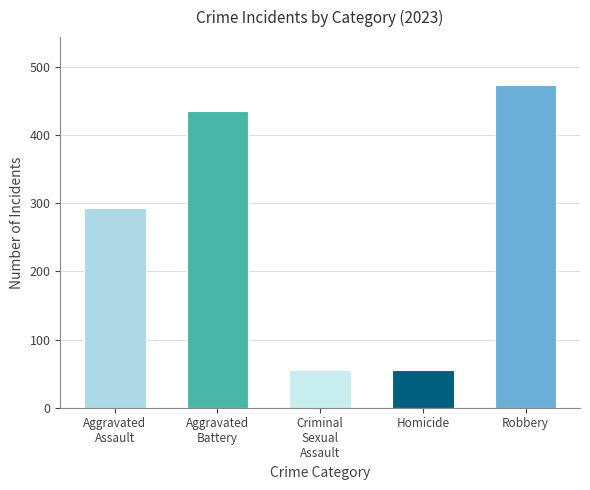

Count the number of categories in the chart.

5